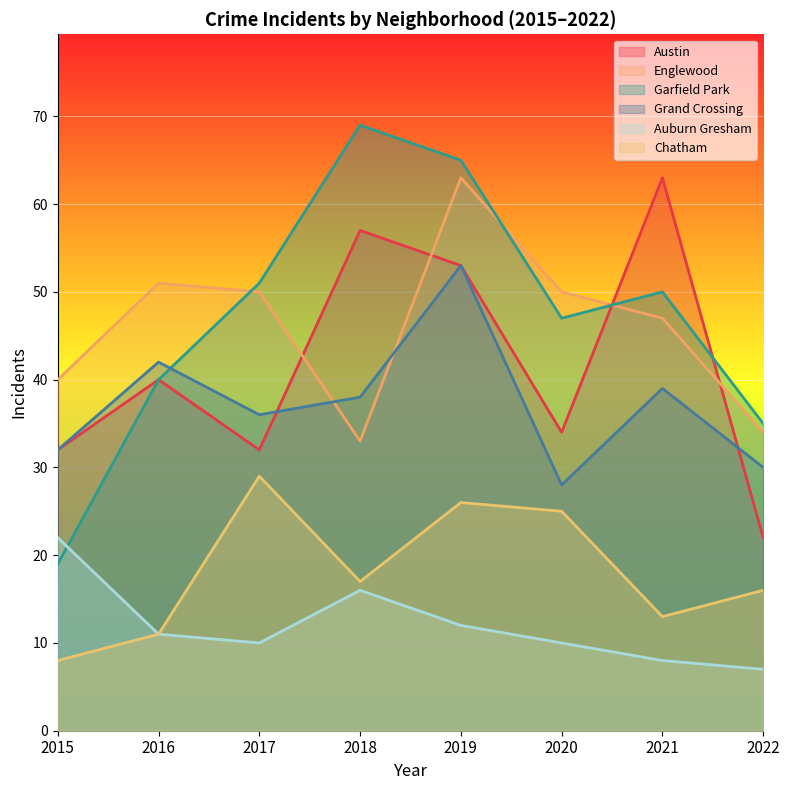

Where does the Austin series first go above 40?

2018